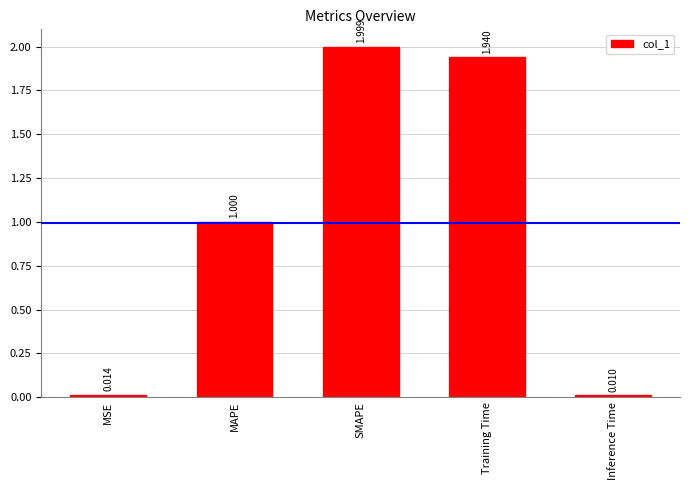

What is the label of the 5th bar from the right?

MSE